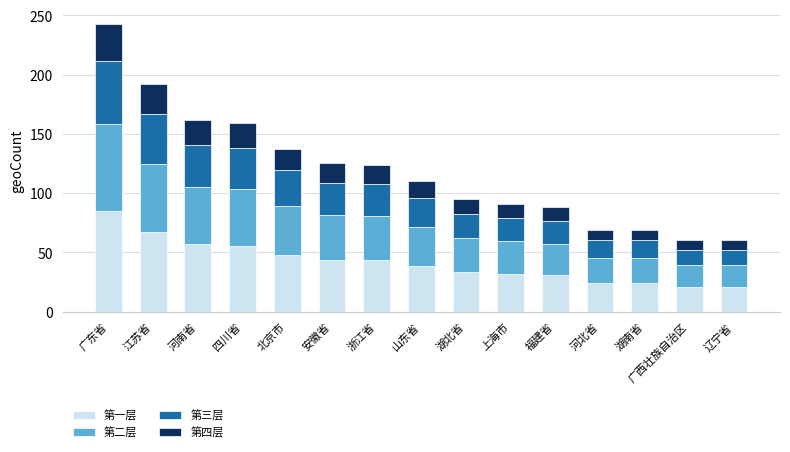

What is the total value across all series at 江苏省?

192.0